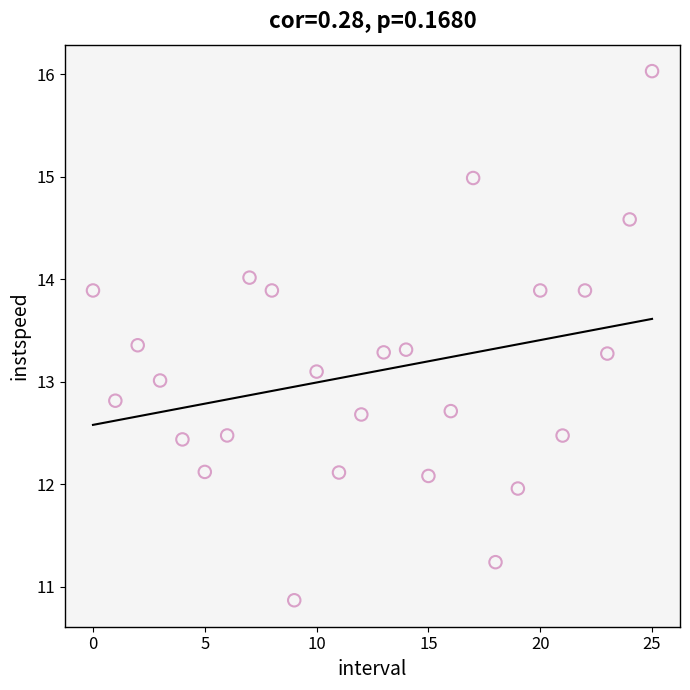

What is the range of Y values (max minus min)?

5.2